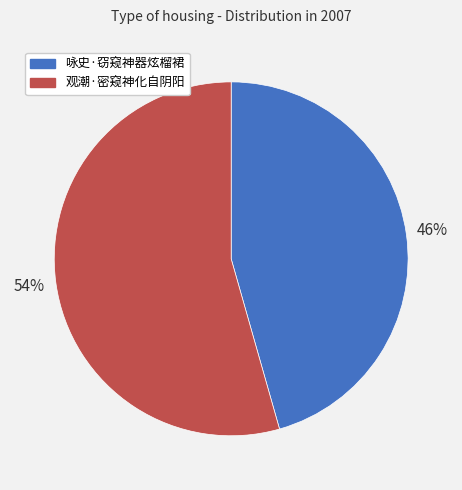

Is there a majority slice in this chart?

Yes